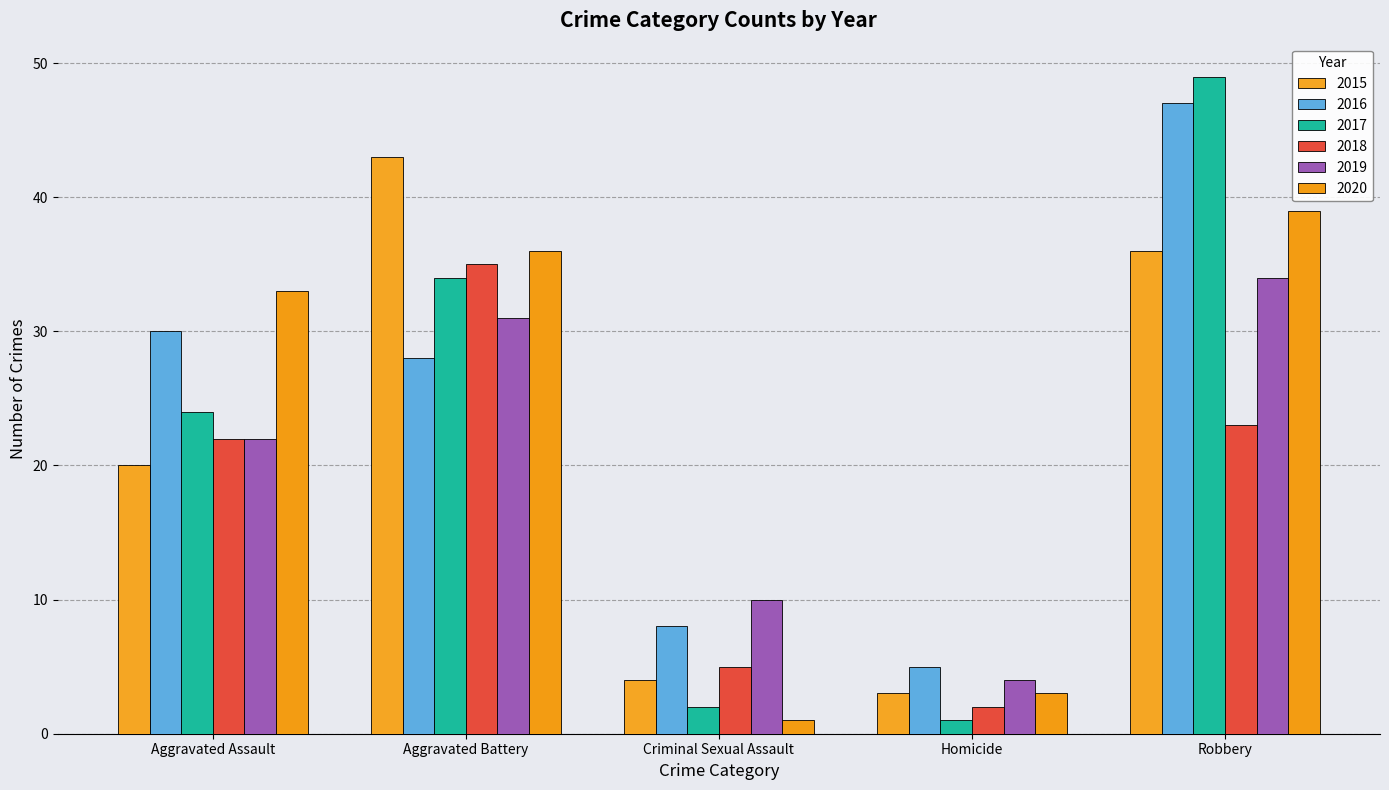

Reading left to right, extract all data points from this chart.

2015: 20	43	4	3	36
2016: 30	28	8	5	47
2017: 24	34	2	1	49
2018: 22	35	5	2	23
2019: 22	31	10	4	34
2020: 33	36	1	3	39